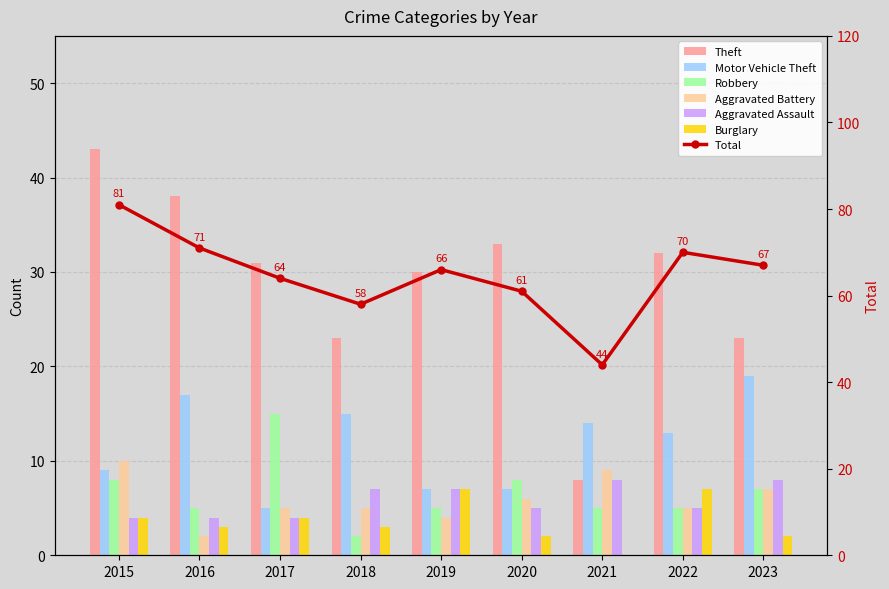

Is it true that Aggravated Assault equals 7 at 2018?

True